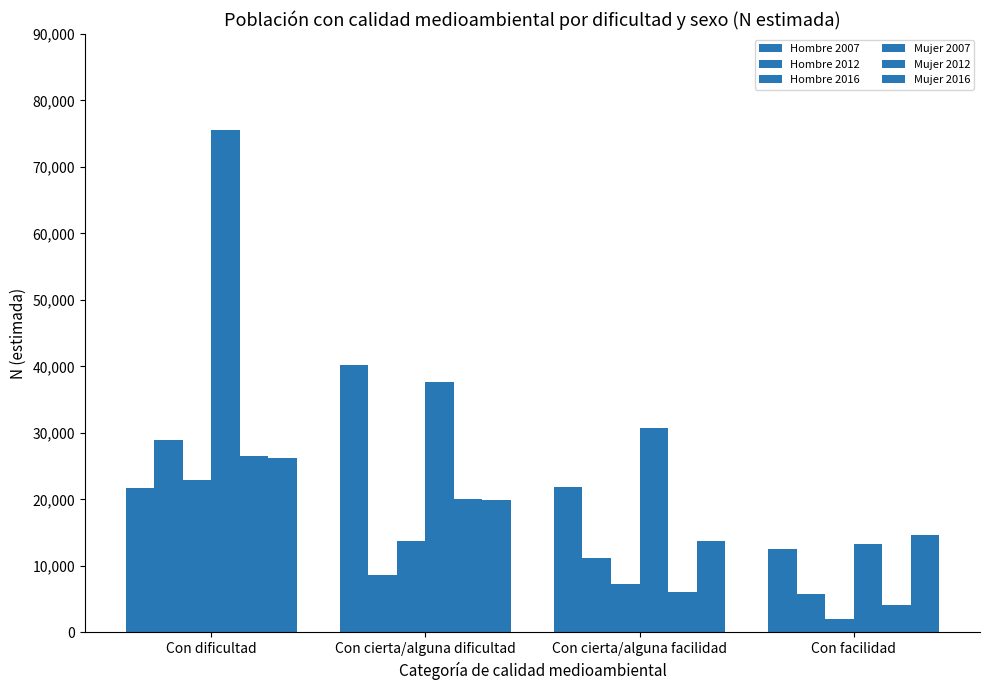

Reading right to left, list all the values displayed in this chart.

Hombre 2007: Con facilidad=12536	Con cierta/alguna facilidad=21926	Con cierta/alguna dificultad=40242	Con dificultad=21654
Hombre 2012: Con facilidad=5747	Con cierta/alguna facilidad=11266	Con cierta/alguna dificultad=8666	Con dificultad=28983
Hombre 2016: Con facilidad=2041	Con cierta/alguna facilidad=7269	Con cierta/alguna dificultad=13818	Con dificultad=22896
Mujer 2007: Con facilidad=13263	Con cierta/alguna facilidad=30684	Con cierta/alguna dificultad=37689	Con dificultad=75585
Mujer 2012: Con facilidad=4141	Con cierta/alguna facilidad=6060	Con cierta/alguna dificultad=20066	Con dificultad=26457
Mujer 2016: Con facilidad=14587	Con cierta/alguna facilidad=13692	Con cierta/alguna dificultad=19878	Con dificultad=26225